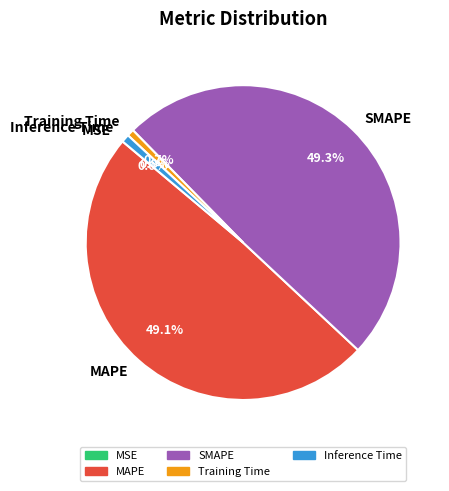

True or false: MAPE accounts for 49% of the total.

True